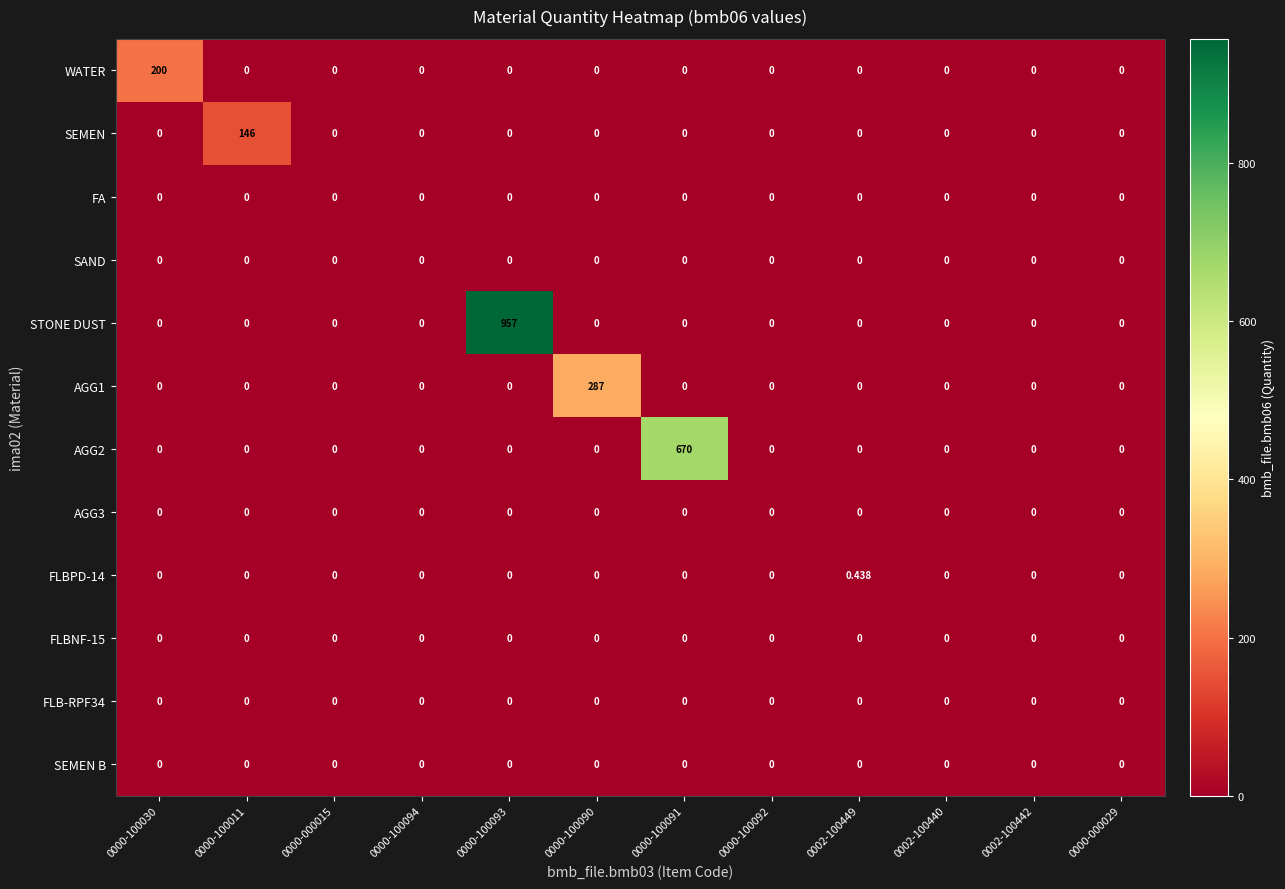

Which series has the largest range (max minus min)?

STONE DUST